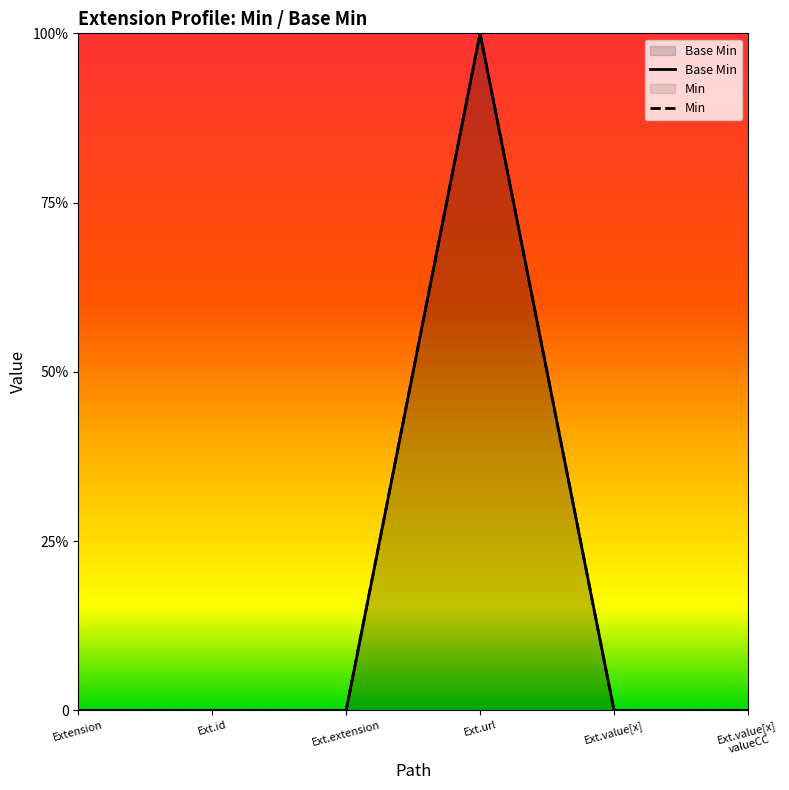

Does the chart display data point markers on the line(s)?

No